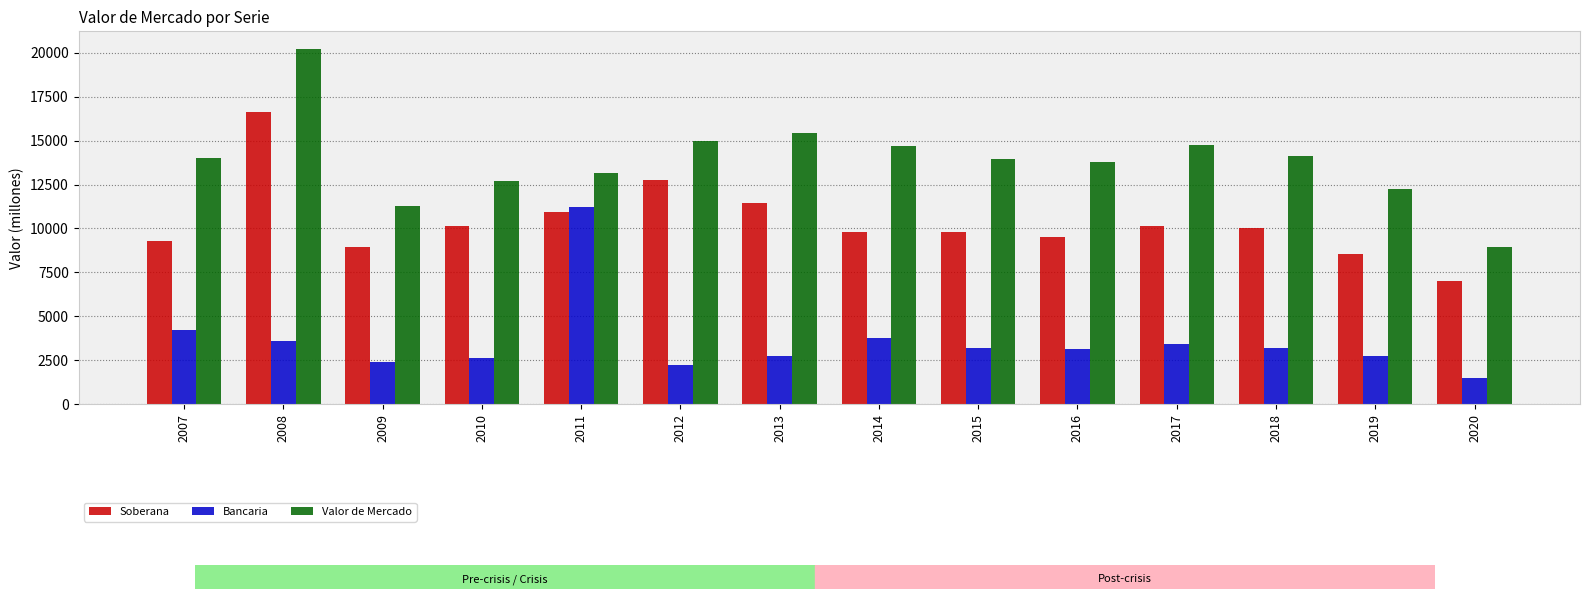

At which category is the sum across all series the highest?

2008